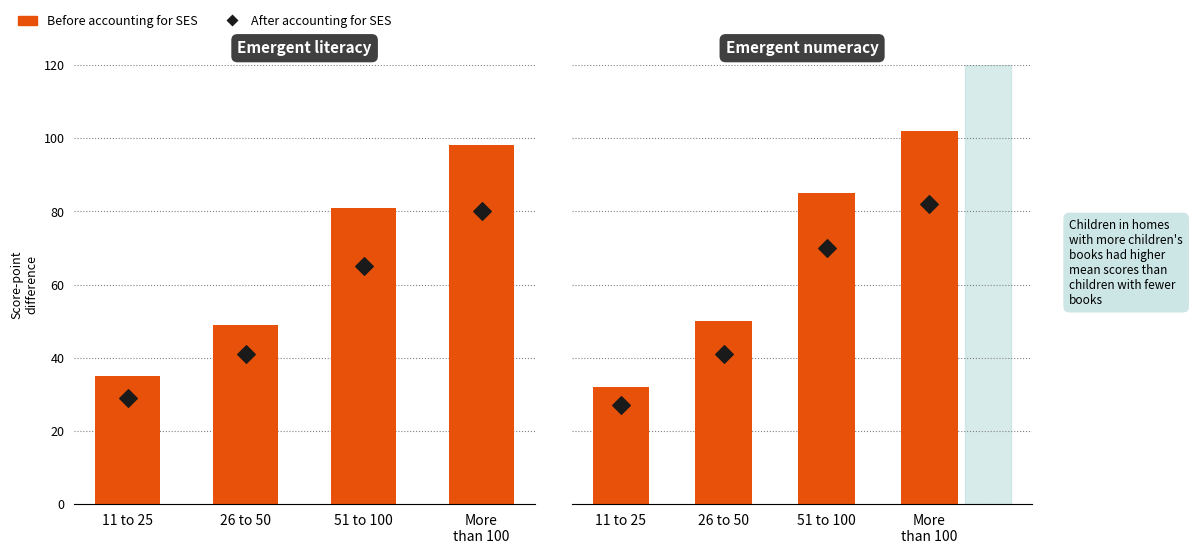

At how many categories does at least one series exceed 36?

3